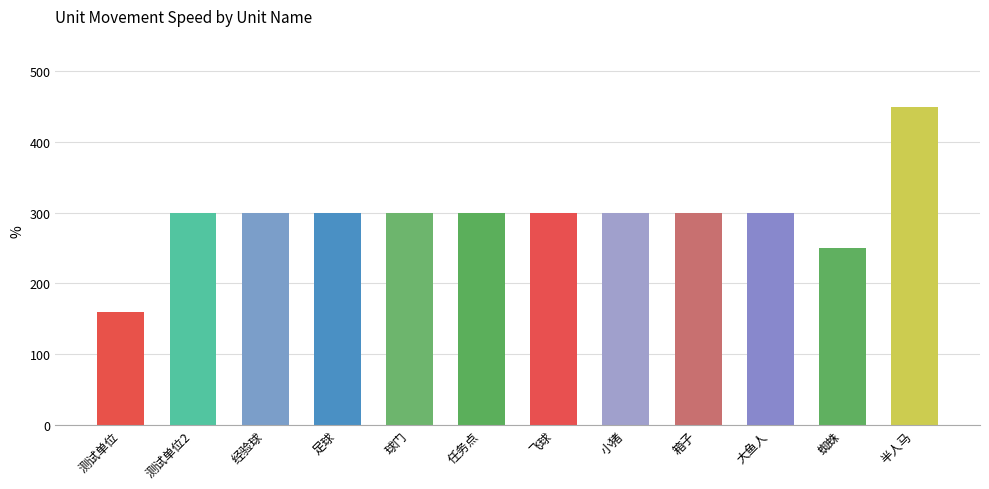

What value does the data have at 大鱼人, to the nearest 50?

300